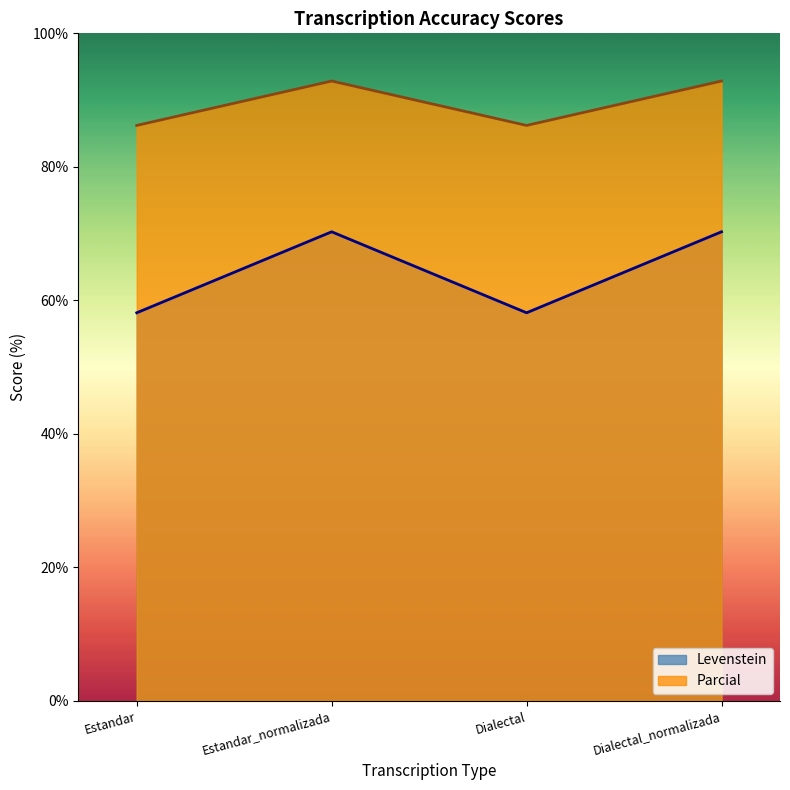

What is the lowest value of the Levenstein series?

58.1